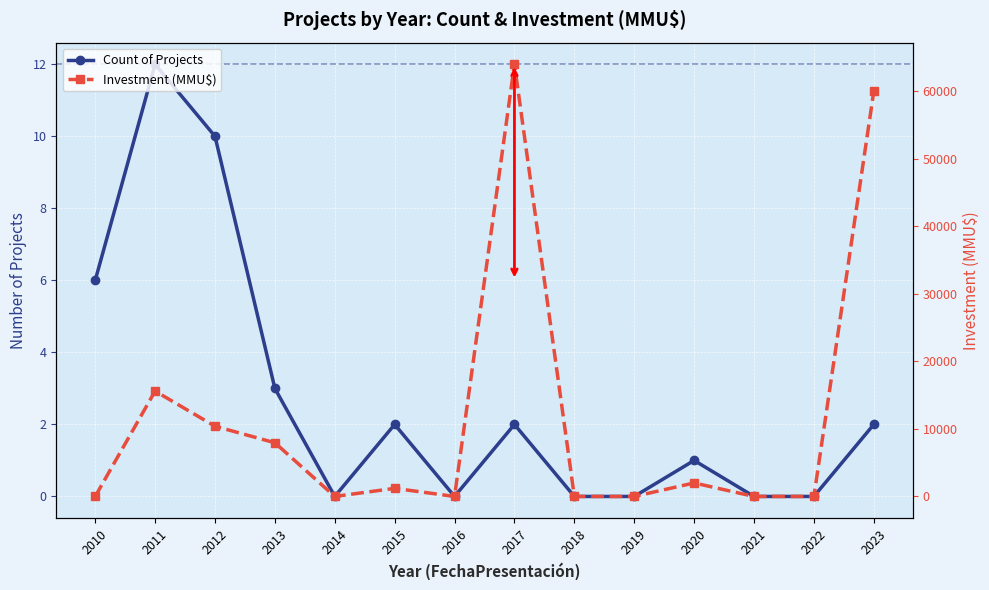

Where is the first local minimum for Investment (MMU$)?

2014